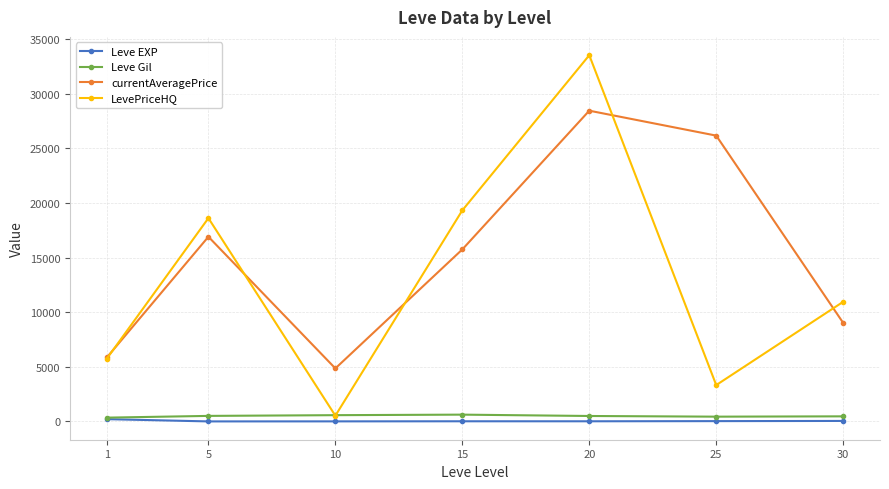

Where is the first local minimum for LevePriceHQ?

10